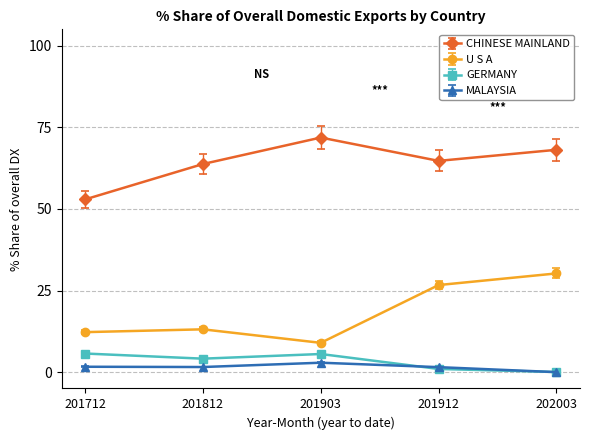

At which label does U S A first exceed 13?

201812